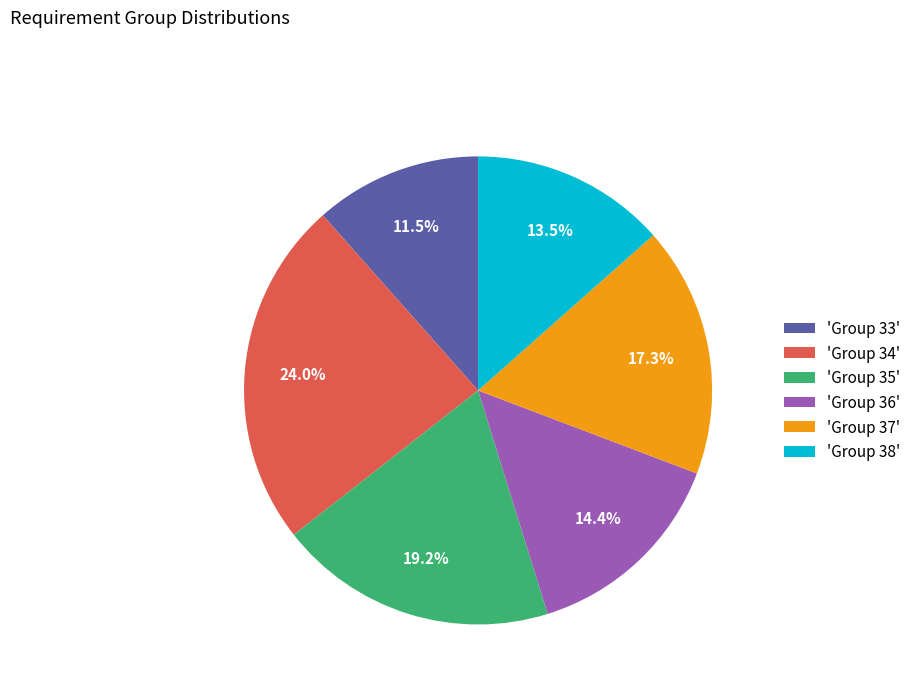

Is there any slice that represents more than half of the pie?

No